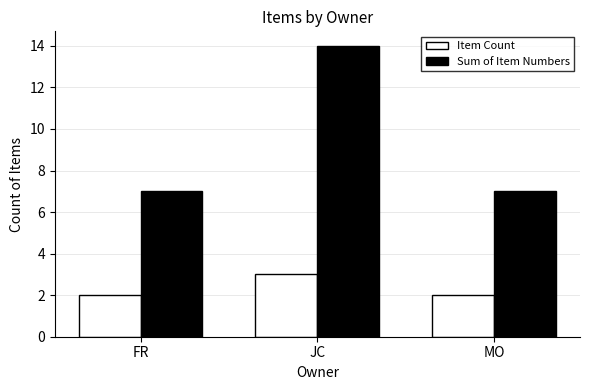

What is the difference between the highest and lowest values at MO?

5